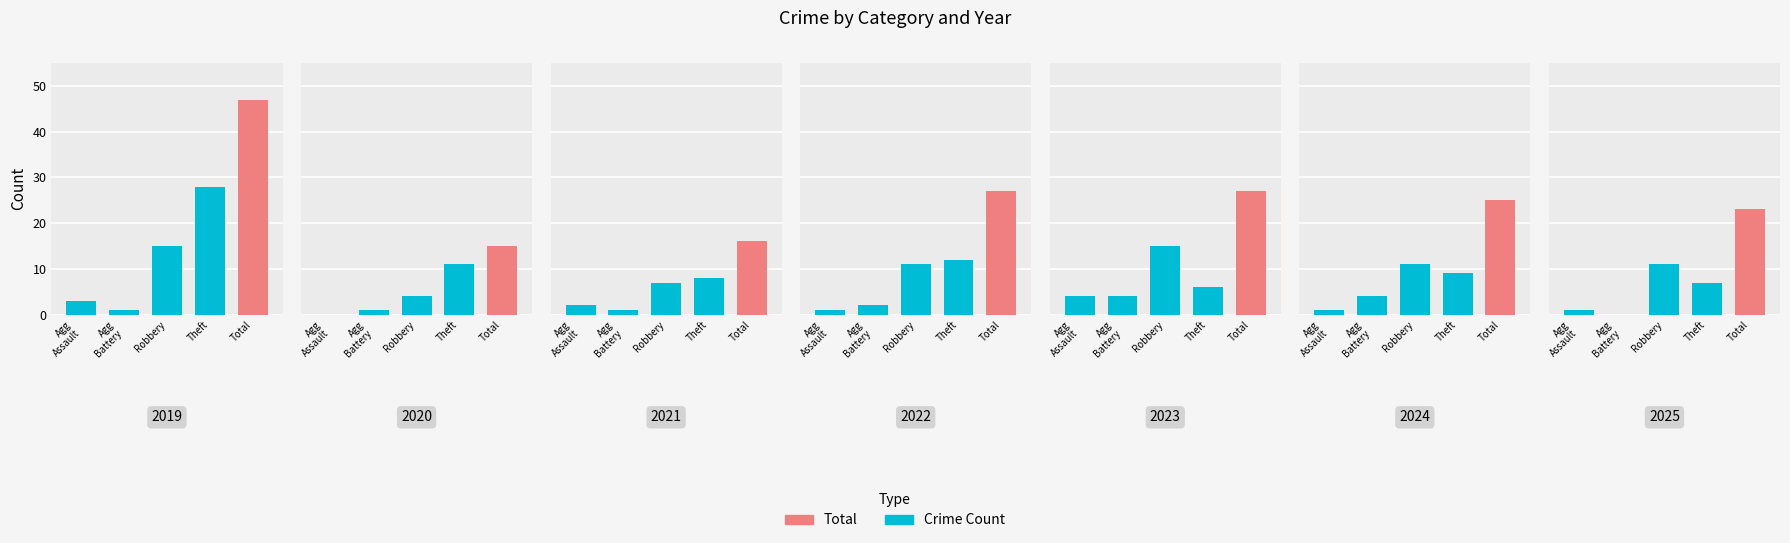

What is the spread (max minus min) of values at 2022?

26